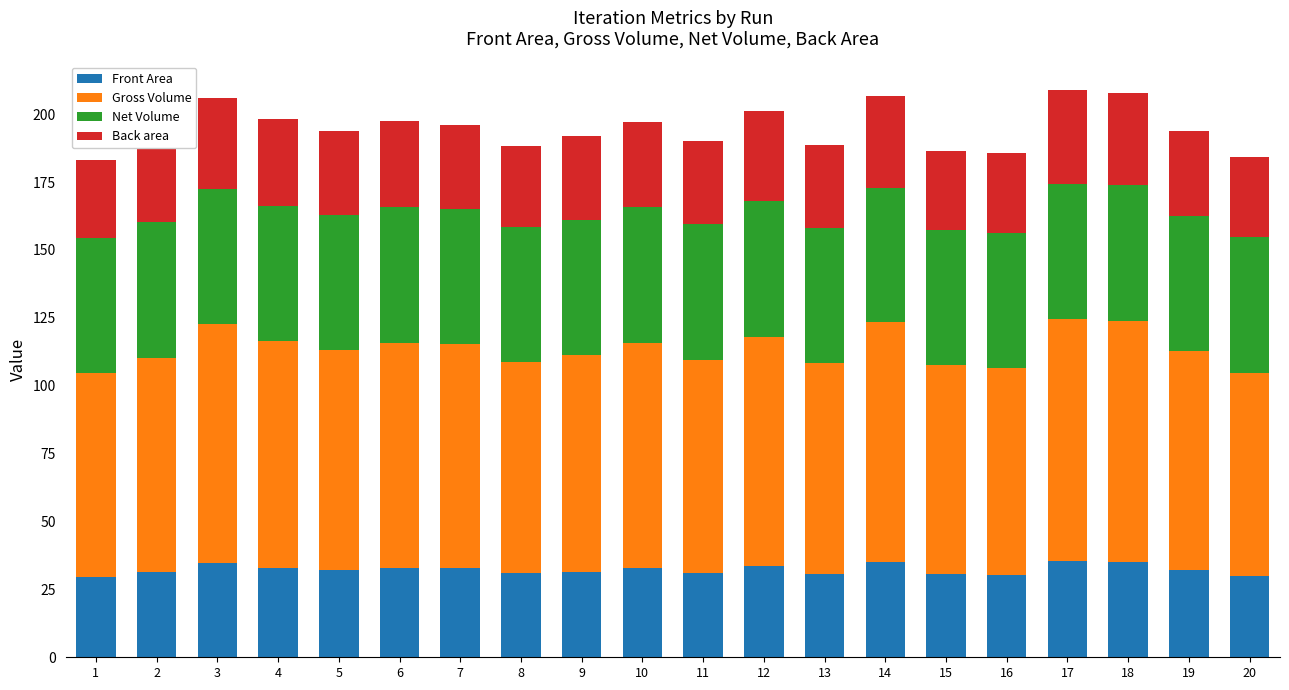

What is the total value across all series at 1?

183.3